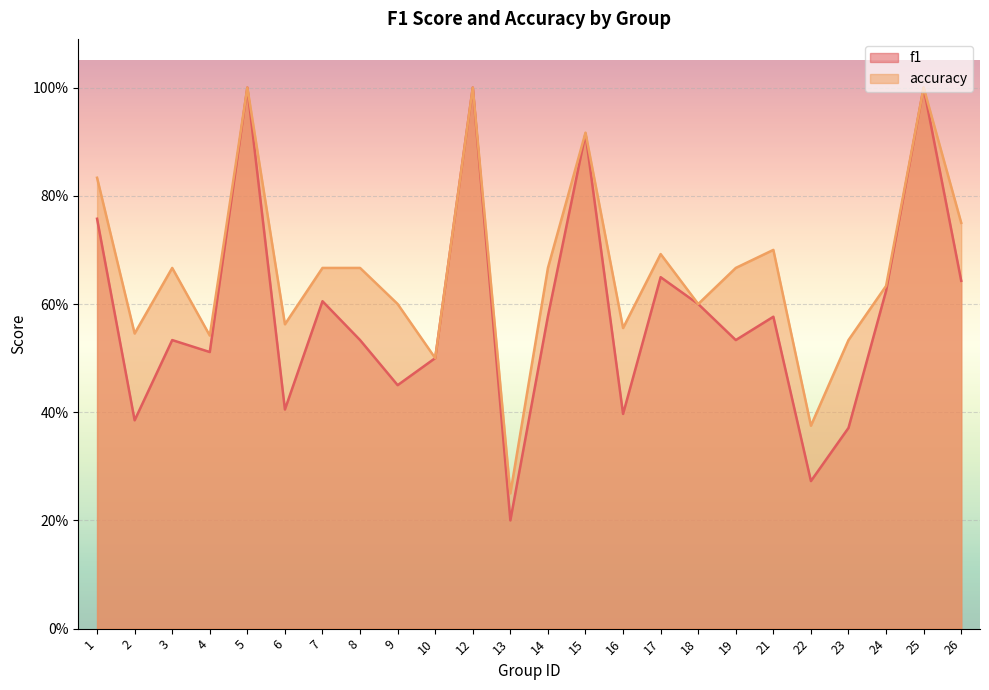

How many distinct data groups are displayed?

2